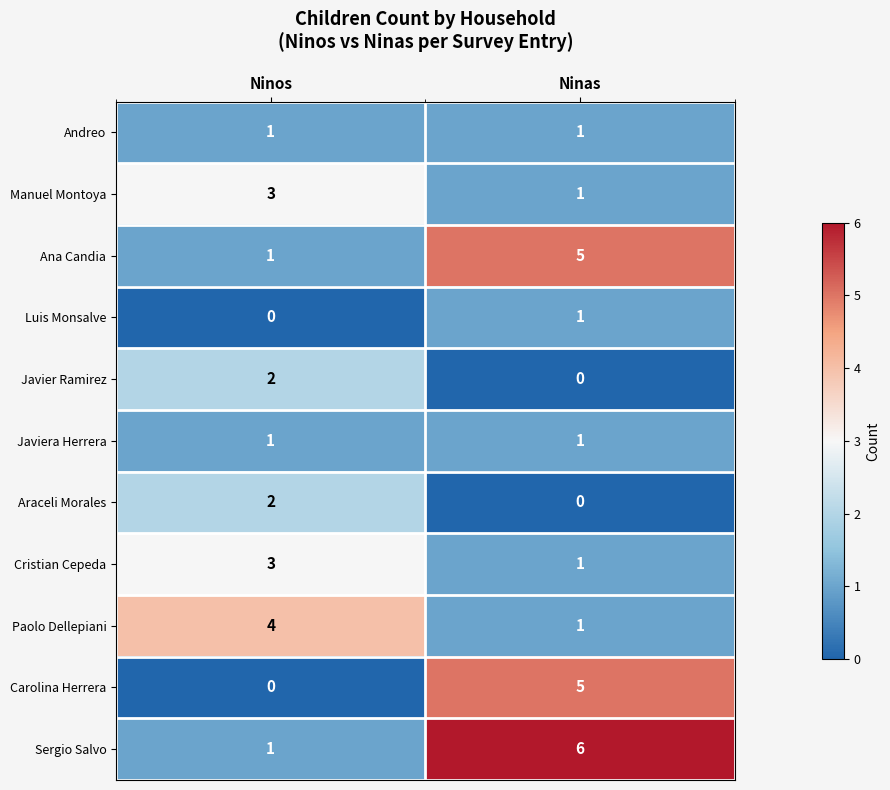

What is the difference between the maximum and minimum values in the Sergio Salvo series?

5